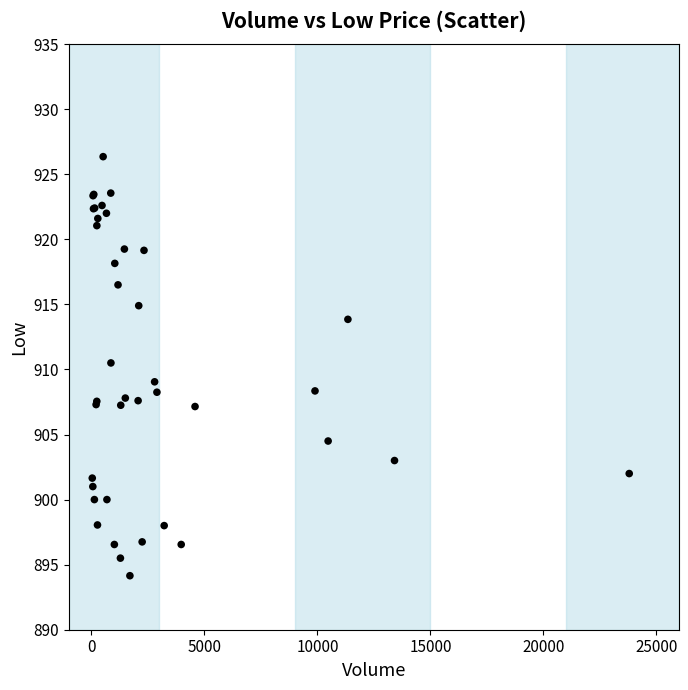

What Y value in the scatter plot is closest to 910?

910.5